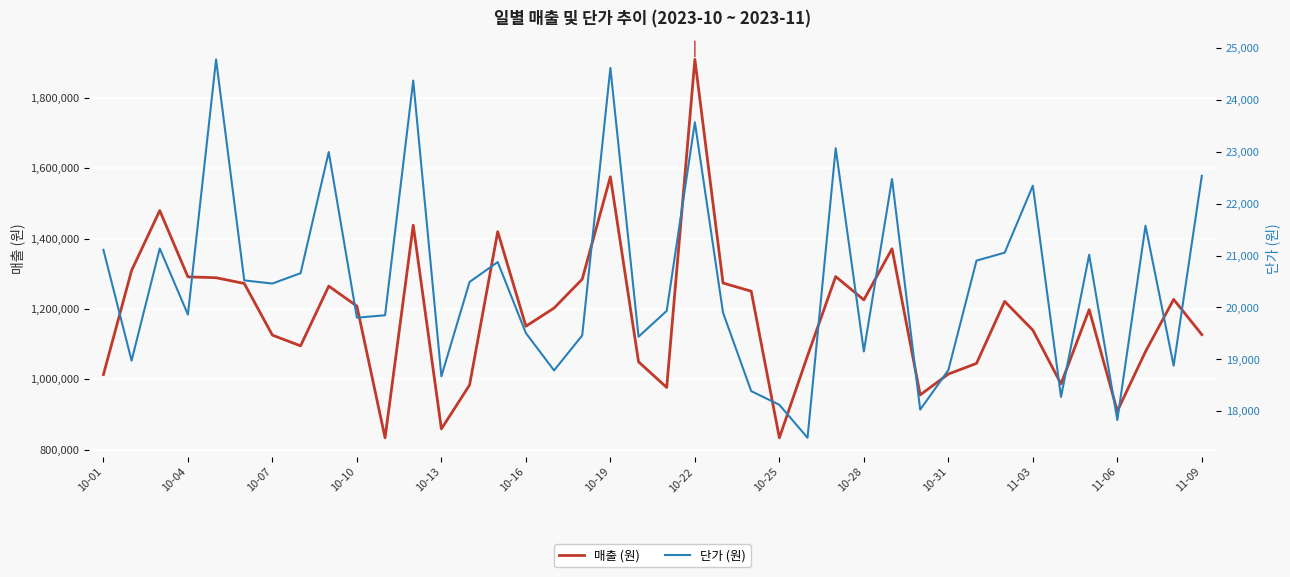

What is the difference between the second highest and second lowest values in the 단가 series?

6785